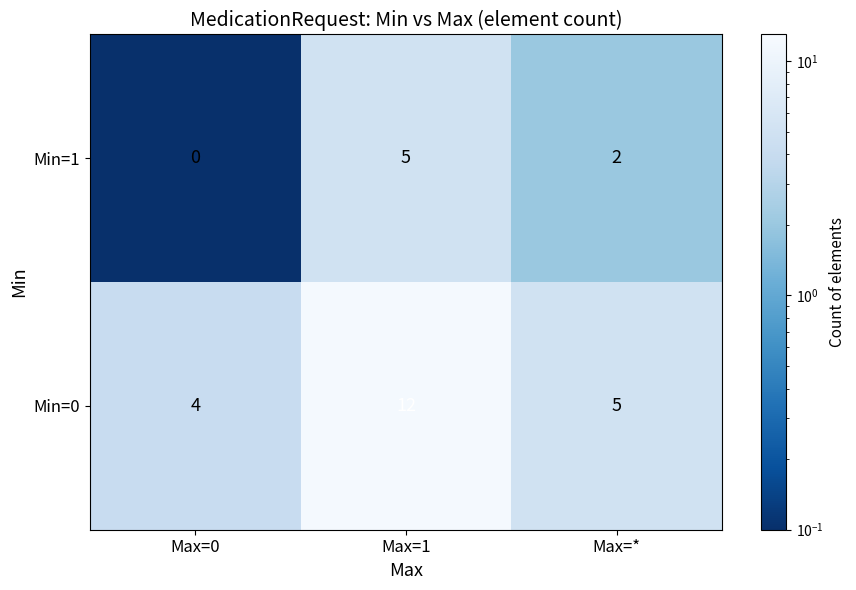

Which series has the largest total across all categories?

Min=0